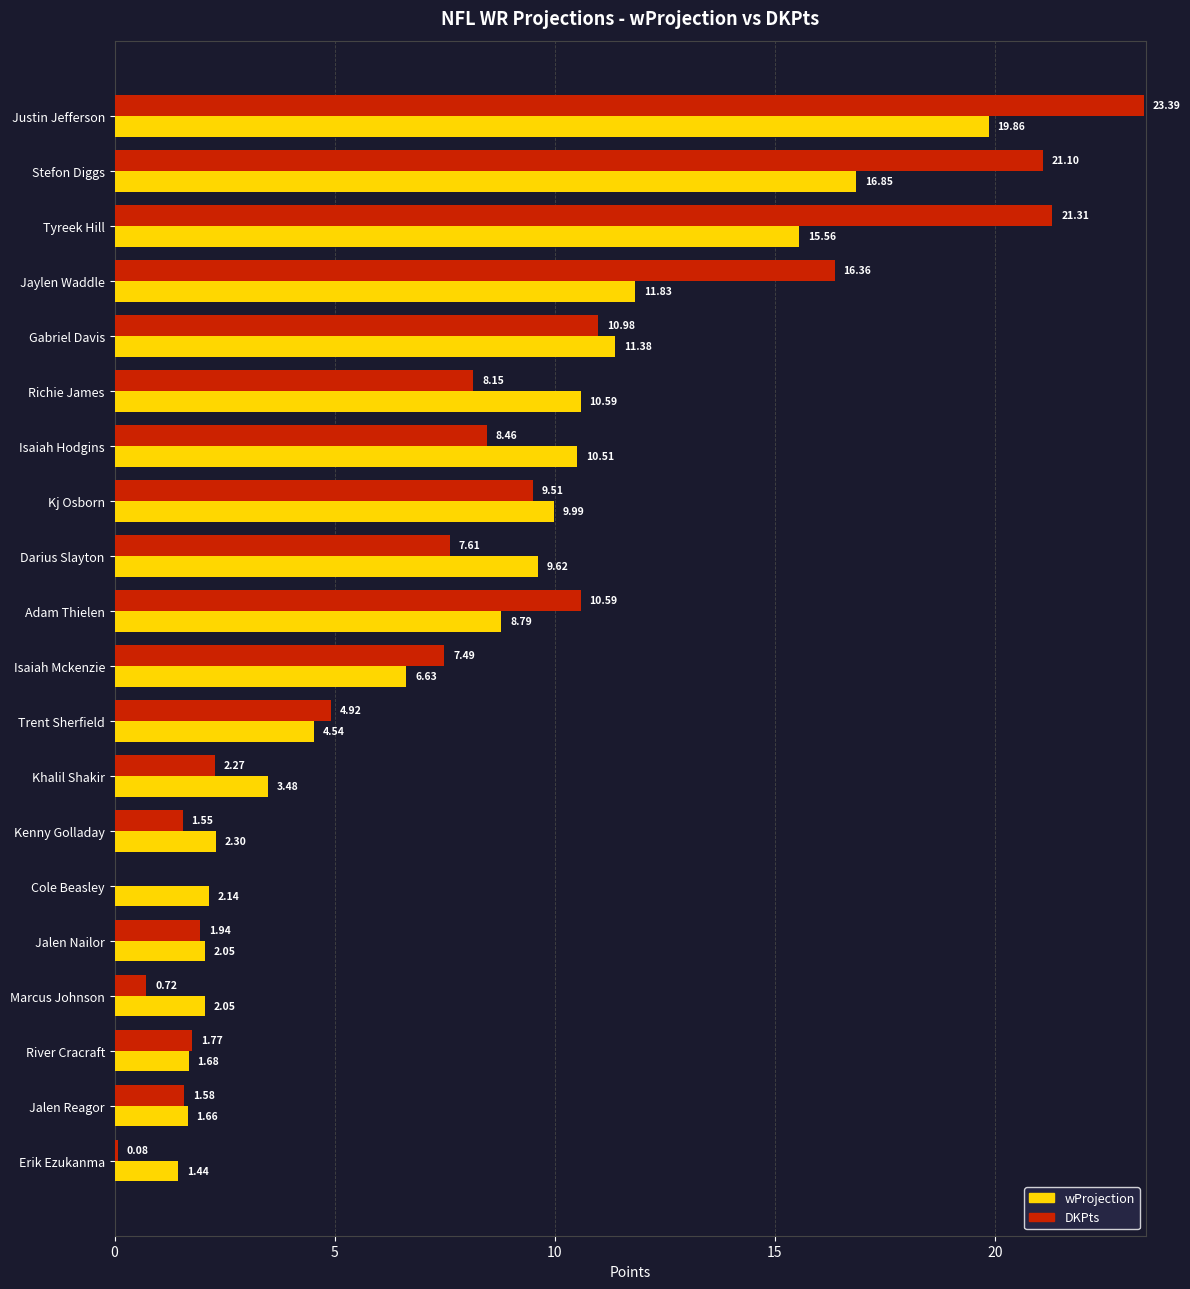

What is the sum of the wProjection values at Darius Slayton and Stefon Diggs?

26.5